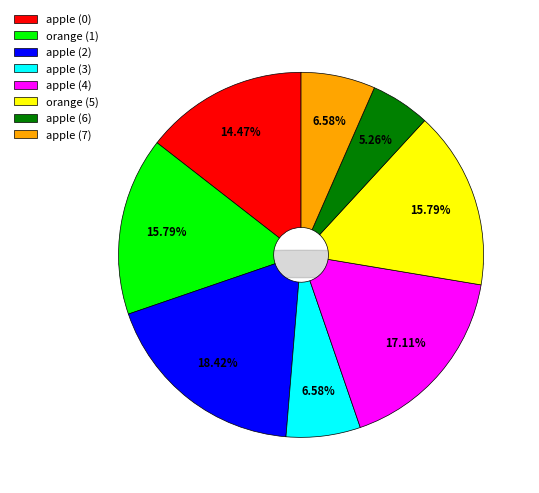

Count the number of slices in the pie.

8